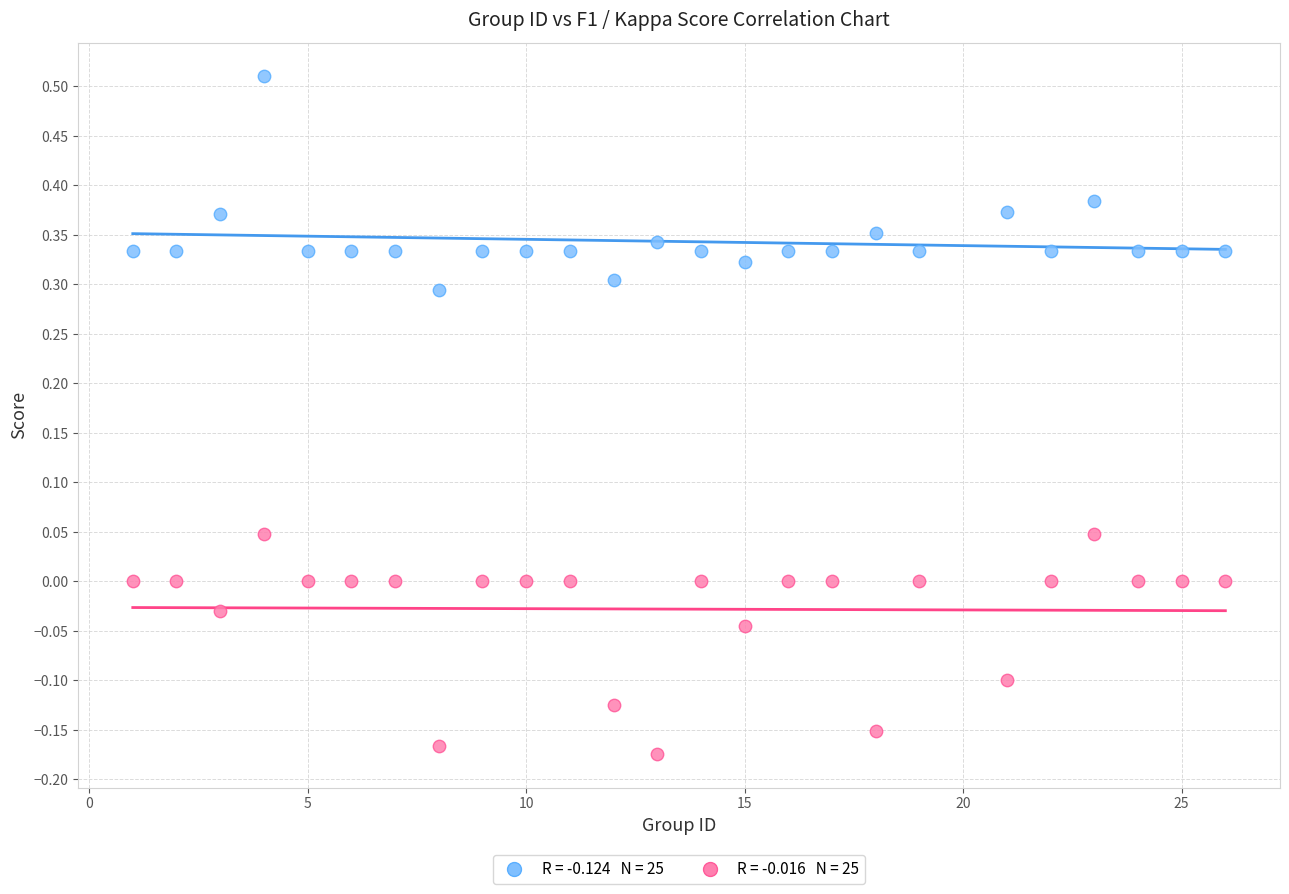

Across all data points, what is the range of X values (max minus min)?

25.0